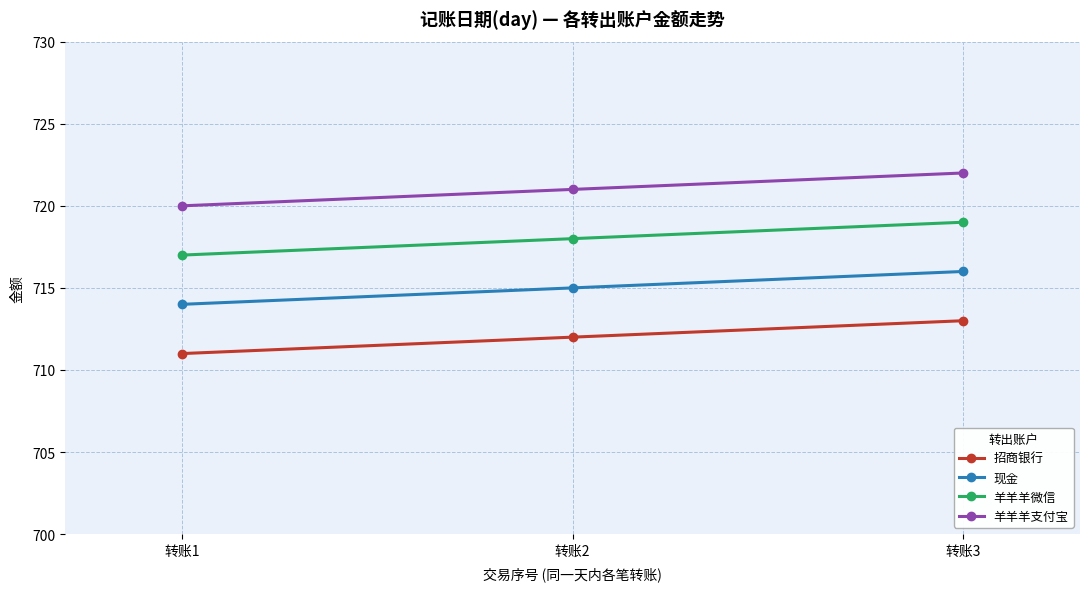

What is the average value of the 现金 series?

715